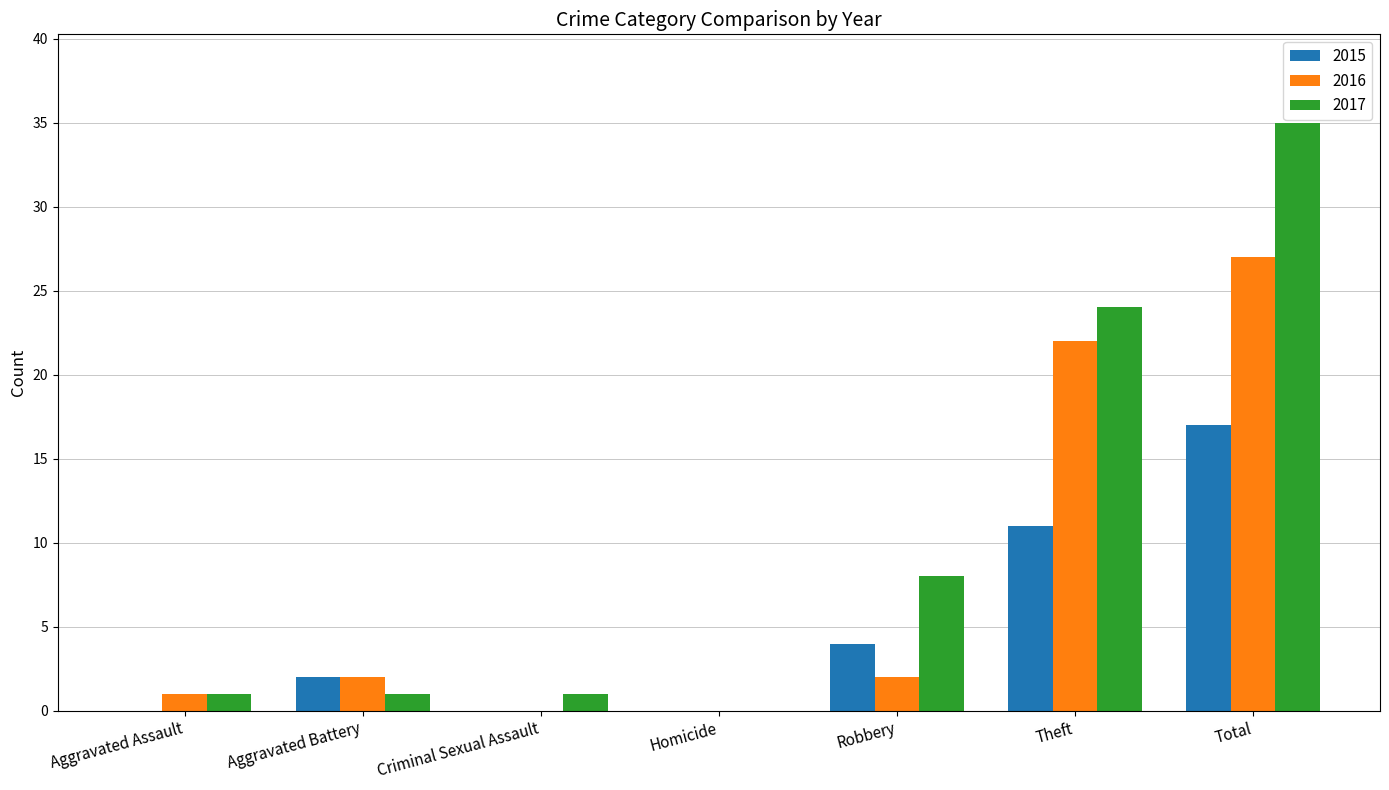

What is the greatest value displayed?

35